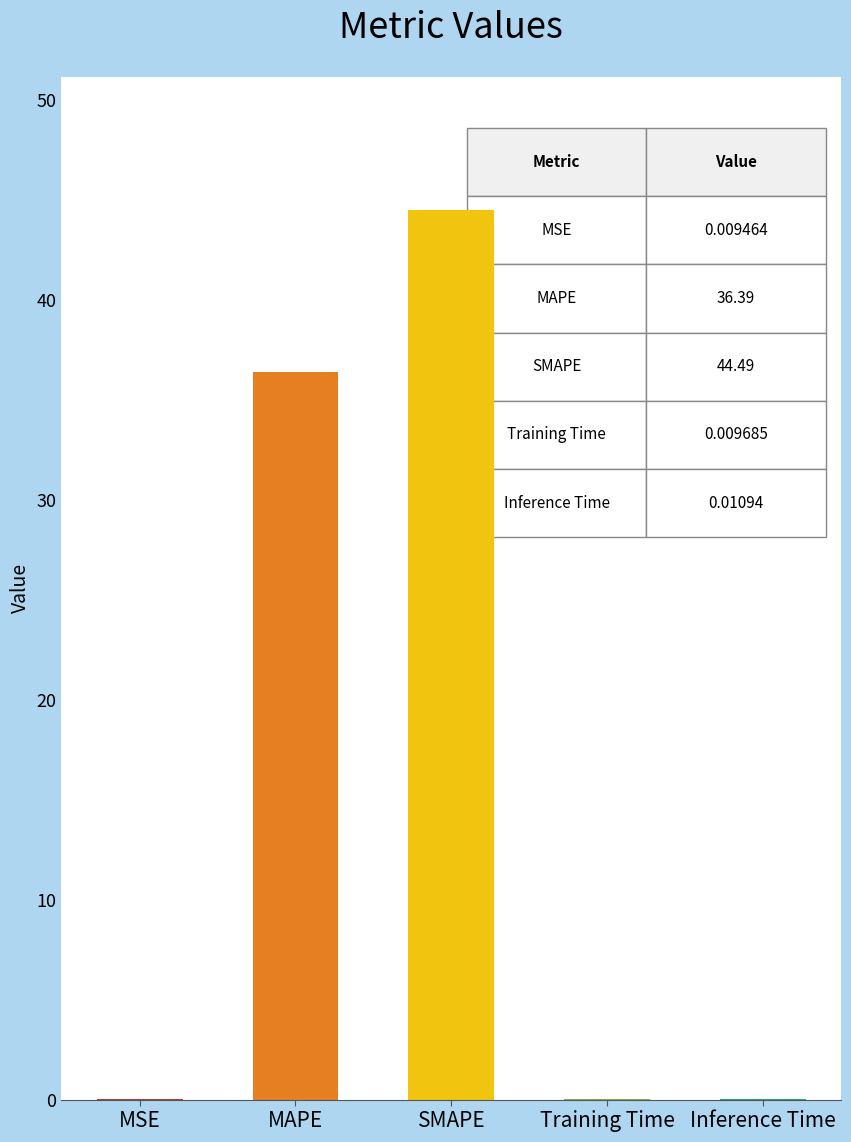

Are the bars horizontal?

No